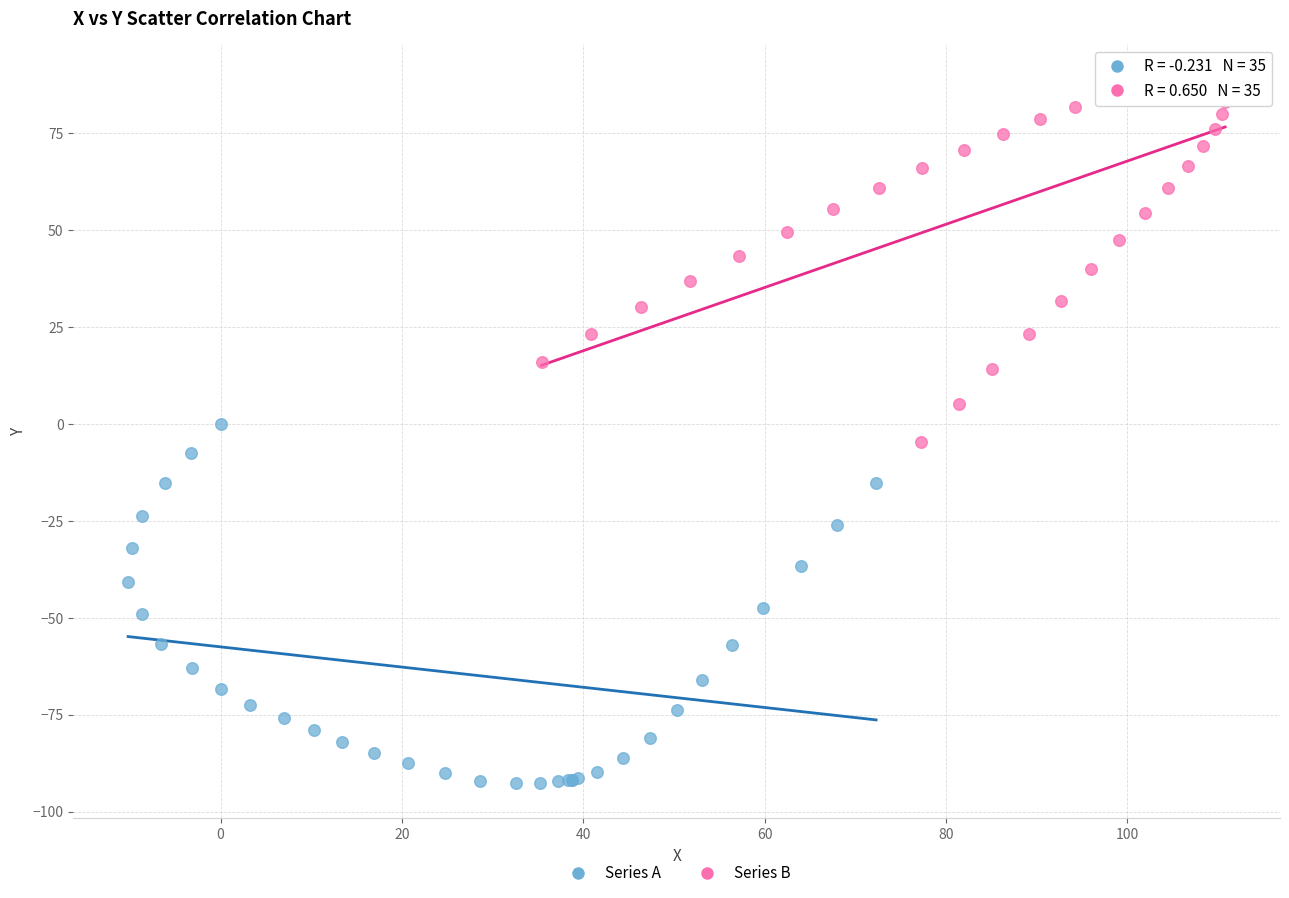

Which series reaches the maximum Y coordinate?

Series B